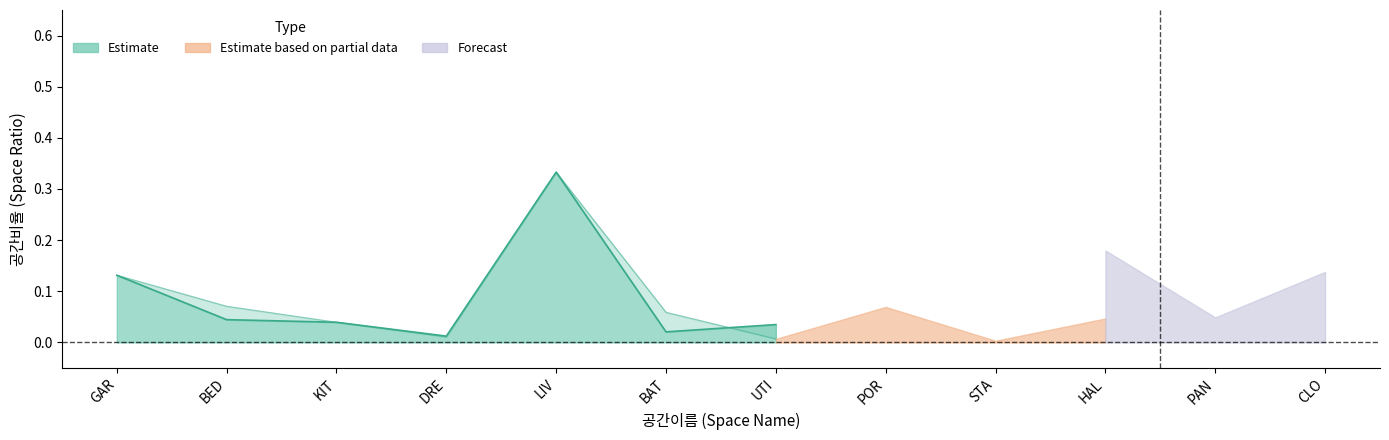

True or false: Forecast has a value of 0.0 at STA.

False